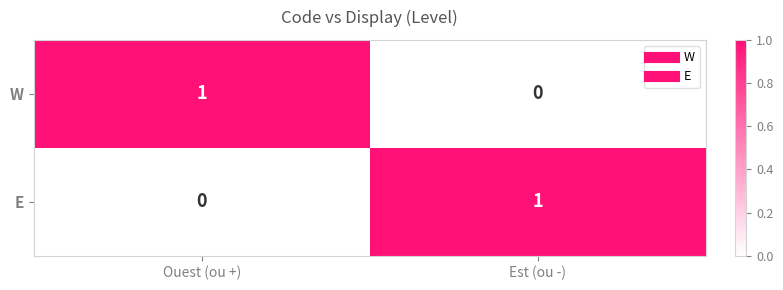

At which label does W reach its peak?

Ouest (ou +)